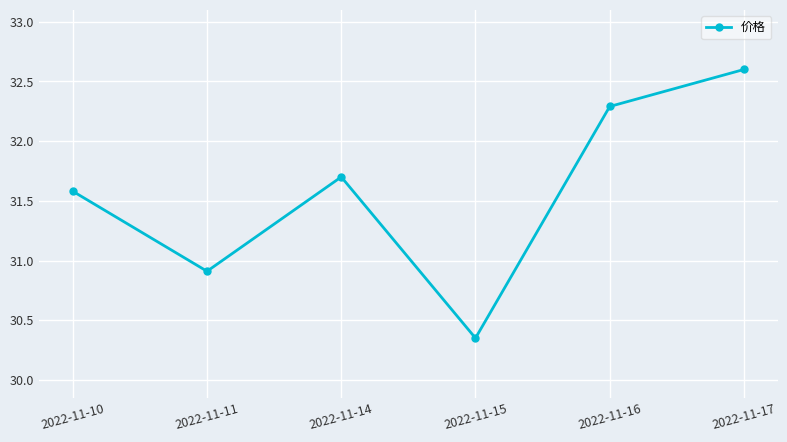

What is the greatest value displayed?

32.6